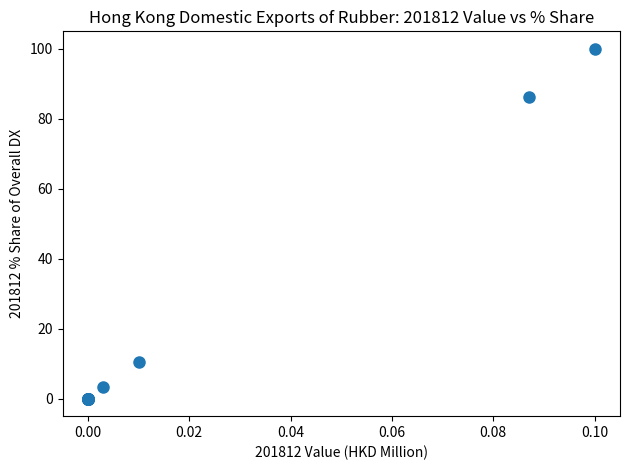

What Y value in the scatter plot is closest to 50?

86.3